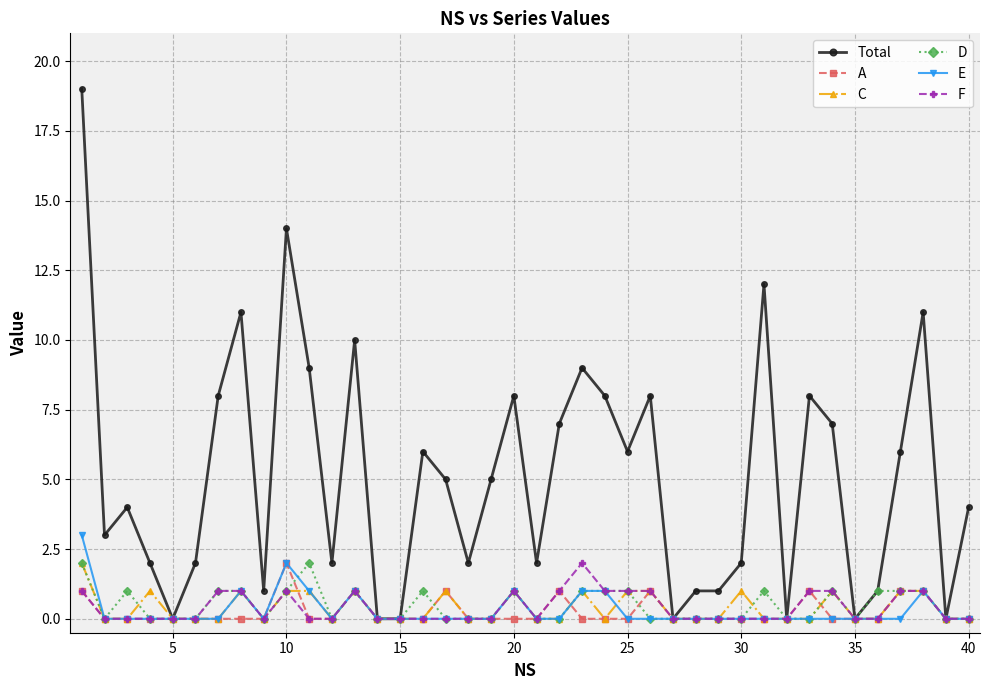

True or false: C has more than 1 points higher than both neighbors.

True